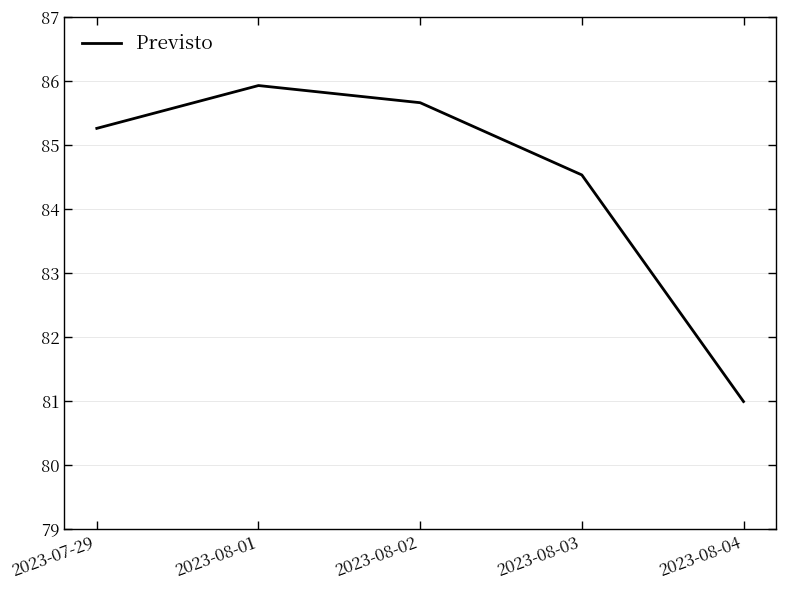

Does the chart display data point markers on the line(s)?

No